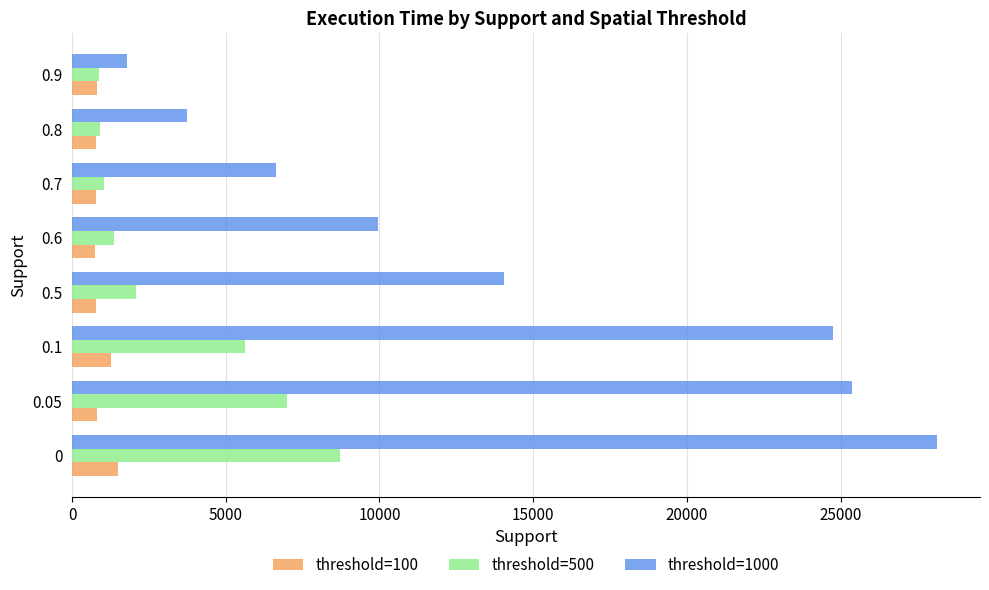

List the series in order of their overall mean, highest first.

threshold=1000, threshold=500, threshold=100